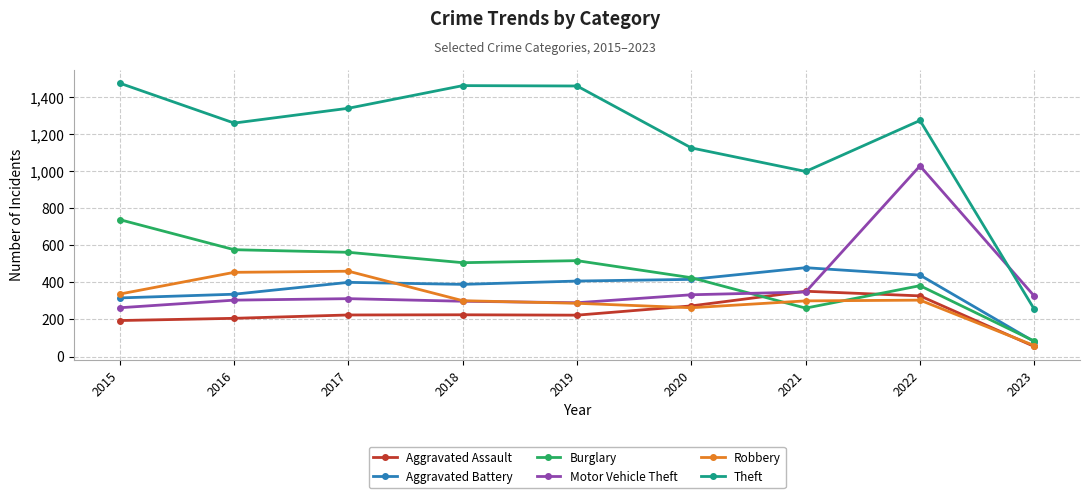

Which category has the highest value in the Aggravated Assault series?

2021